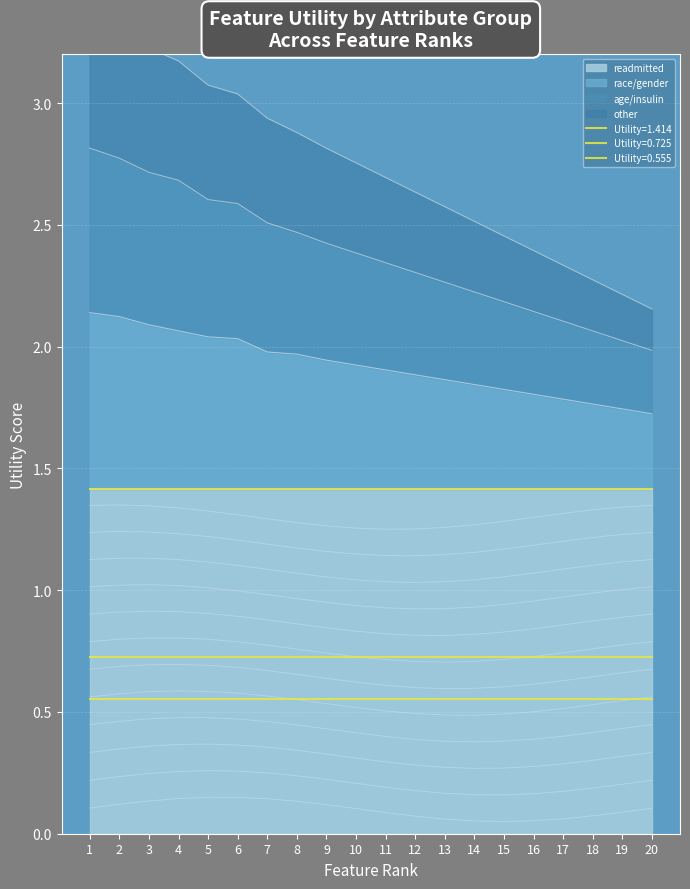

What is the difference between the maximum and second lowest values in the other series?

1.2